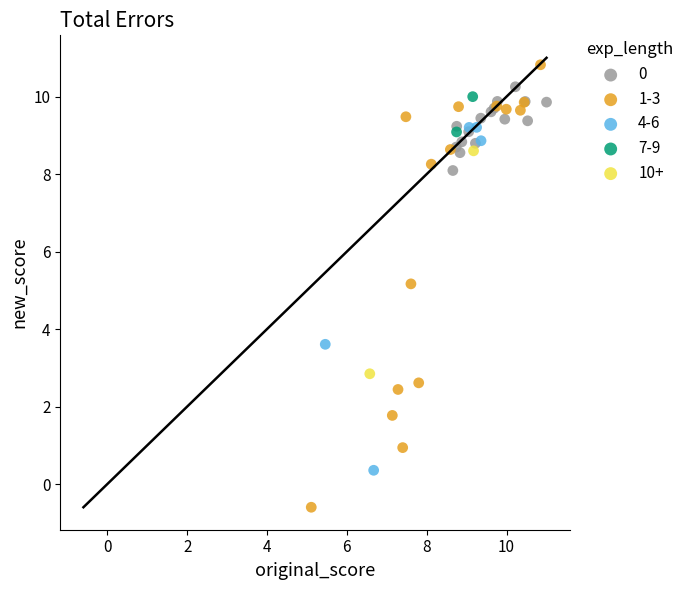

Which series has the largest Y range (max minus min)?

1-3